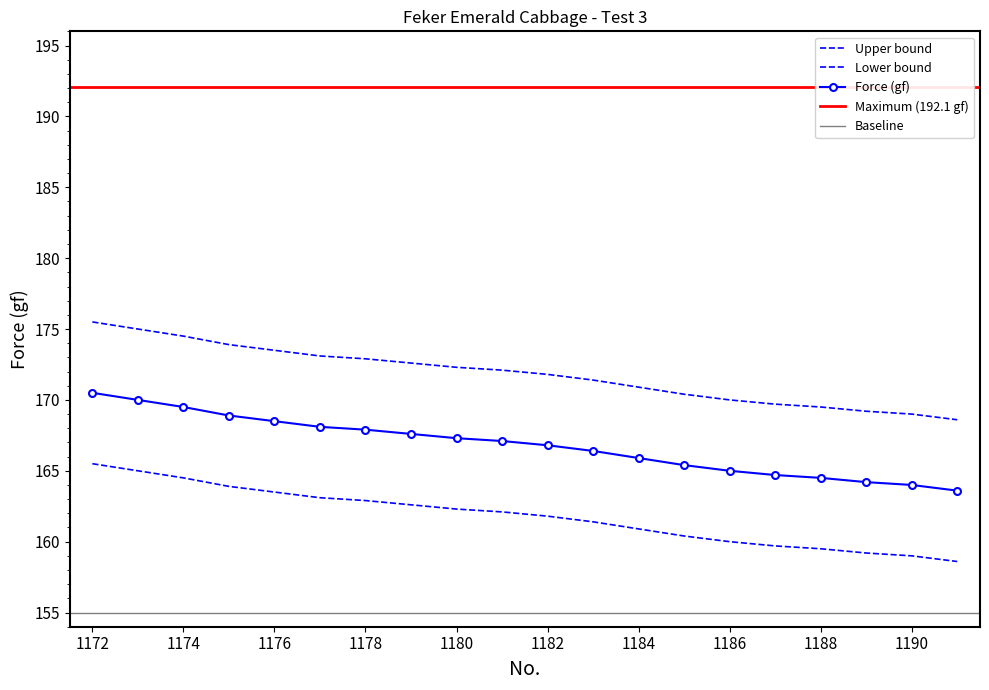

Rank the categories by Force (gf) value from highest to lowest.

1172, 1173, 1174, 1175, 1176, 1177, 1178, 1179, 1180, 1181, 1182, 1183, 1184, 1185, 1186, 1187, 1188, 1189, 1190, 1191